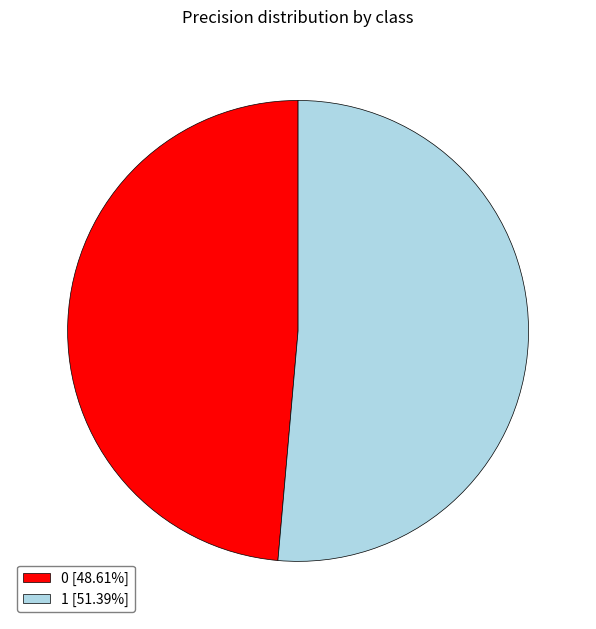

Is there any slice that represents more than half of the pie?

Yes